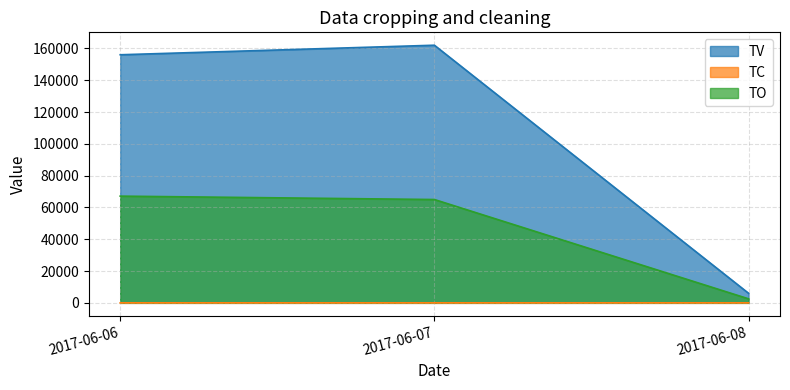

What is the value of the TO point at the 3rd from the left?

2520